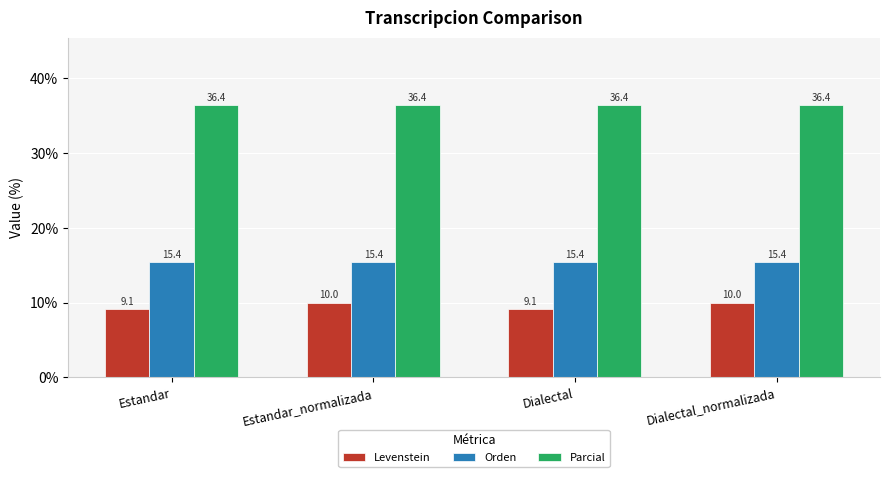

What is the spread (max minus min) of values at Estandar?

27.3